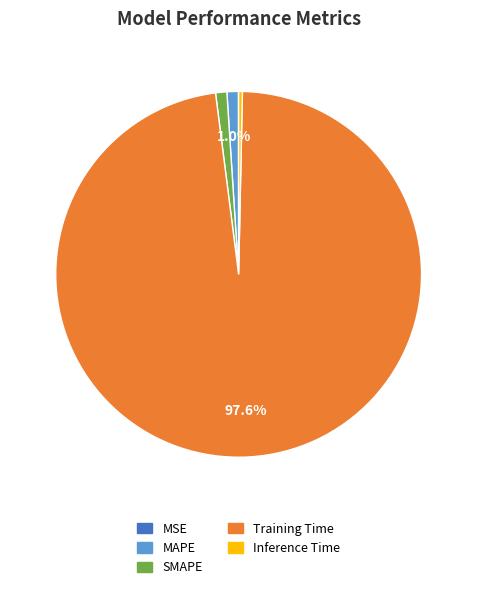

What is the largest slice in the pie chart?

Training Time